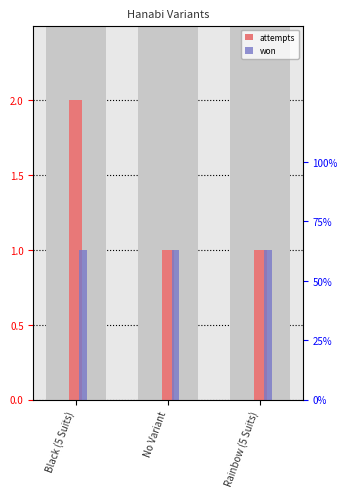

The value of won at No Variant is 2. True or false?

False